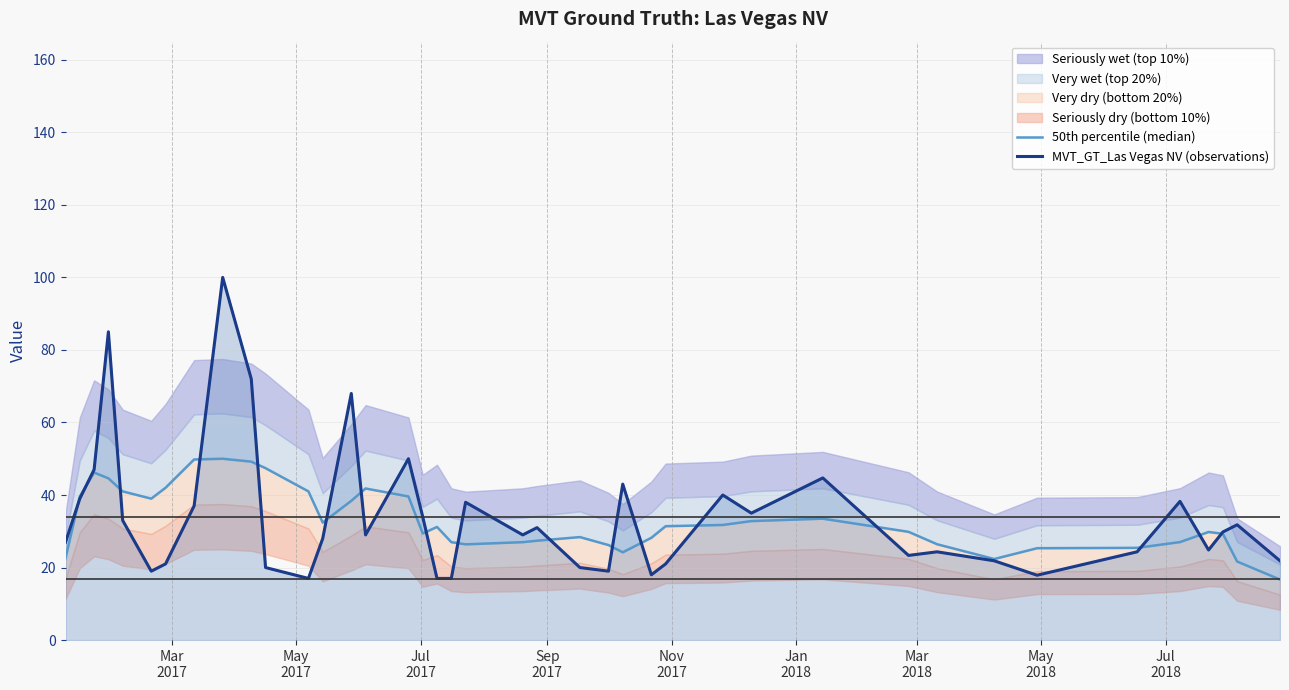

What is the value of the 50th percentile (median) point at the 27th from the left?

31.4